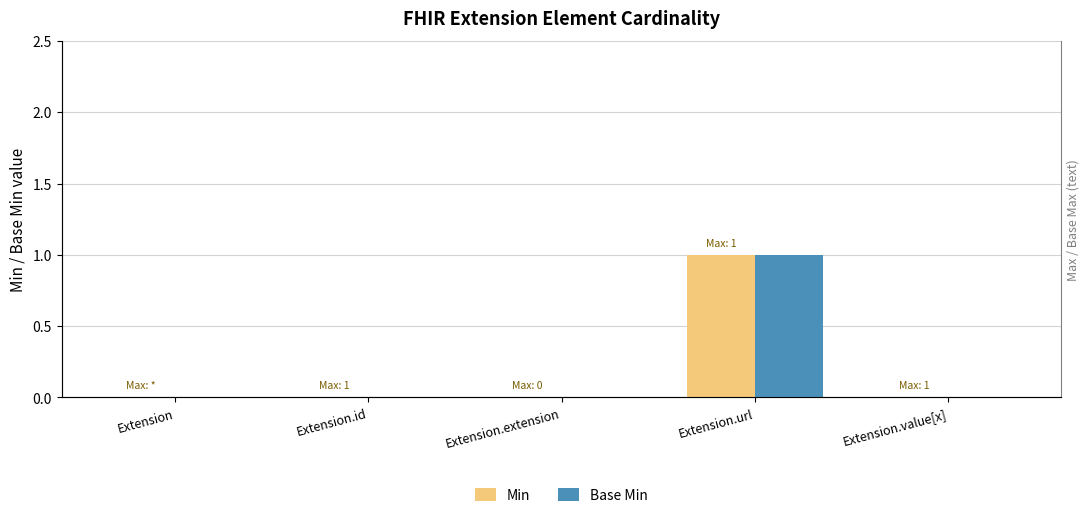

Where is Base Min nearest to the value 0?

Extension